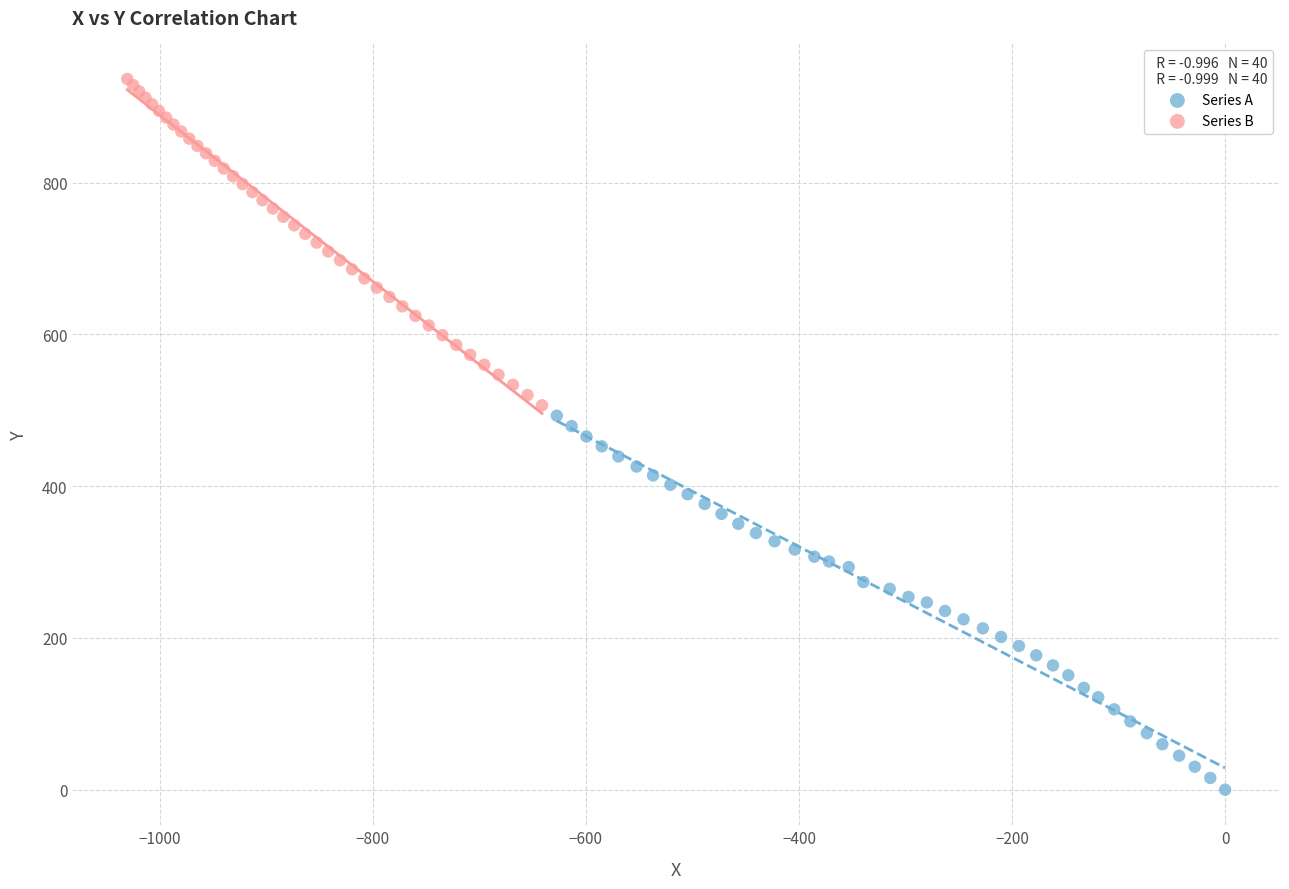

What are all the series names shown in the legend?

Series A, Series B